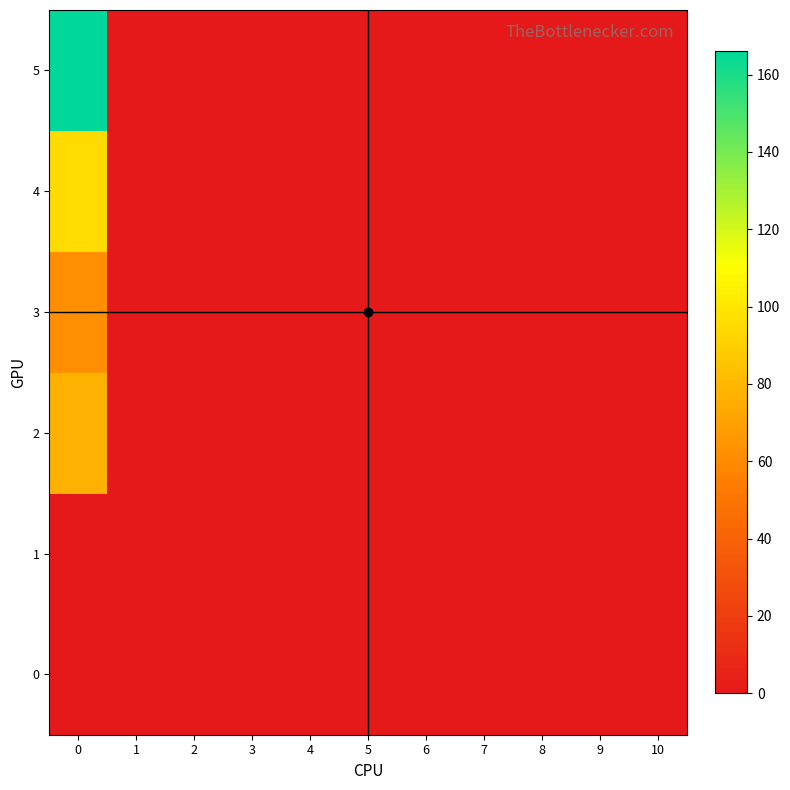

At how many categories does at least one series exceed 82?

1